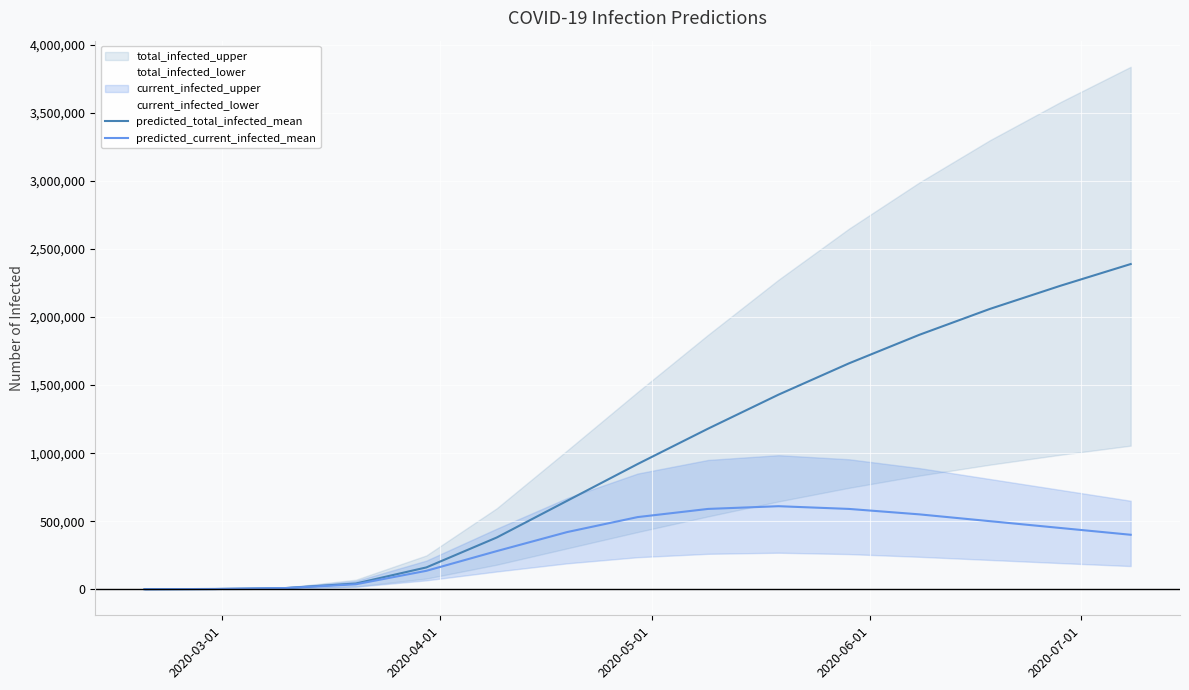

What is the value of the predicted_total_infected_mean point at the 9th from the left?

1180000